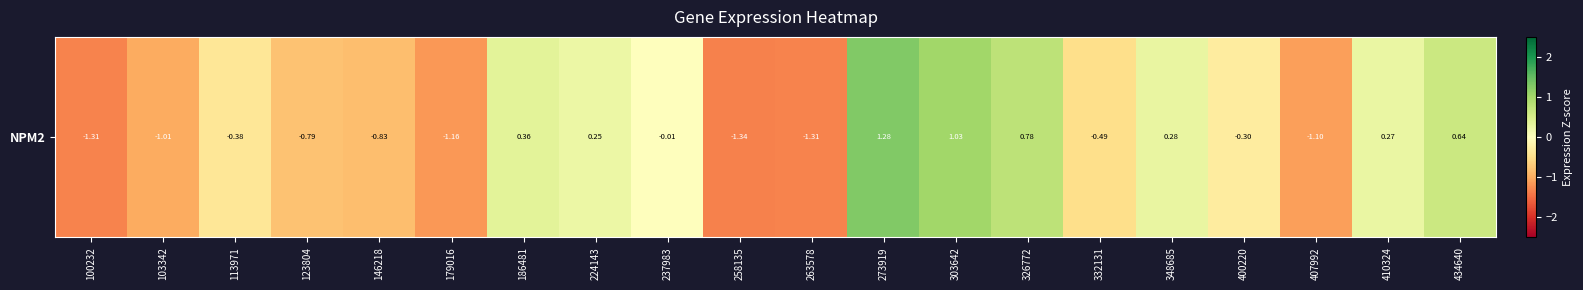

List the labels in order of value, largest first.

273919, 303642, 326772, 434640, 186481, 348685, 410324, 224143, 237983, 400220, 113971, 332131, 123804, 146218, 103342, 407992, 179016, 263578, 100232, 258135